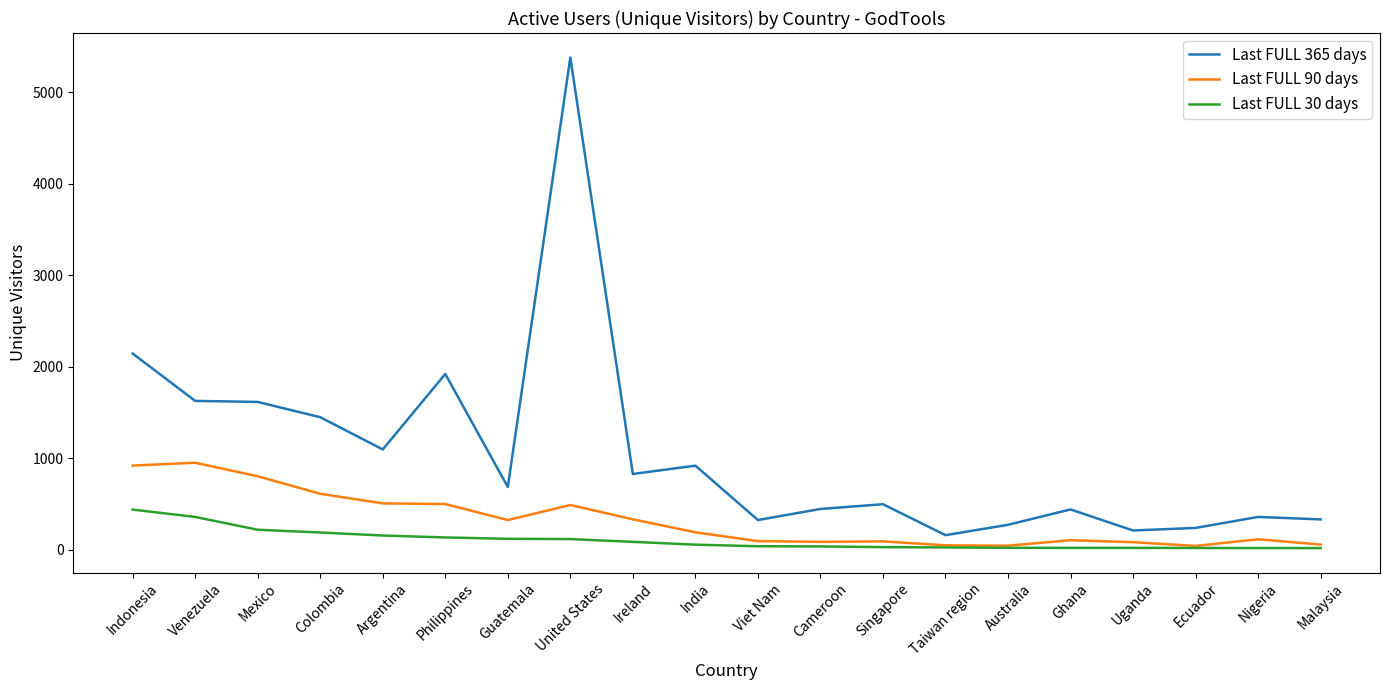

Which series has the largest range (max minus min)?

Last FULL 365 days